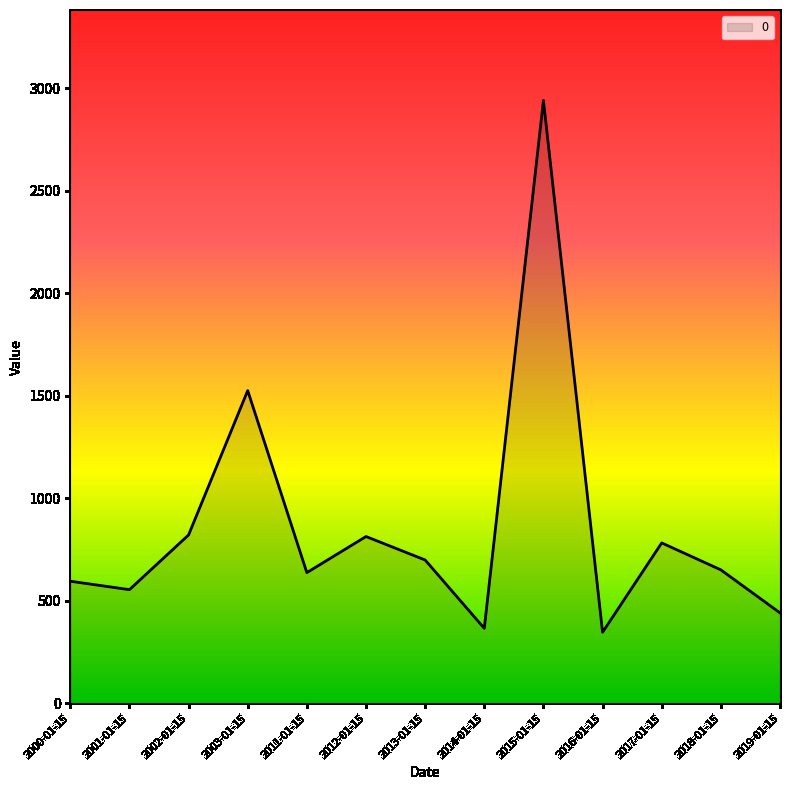

How many series are shown in this chart?

1